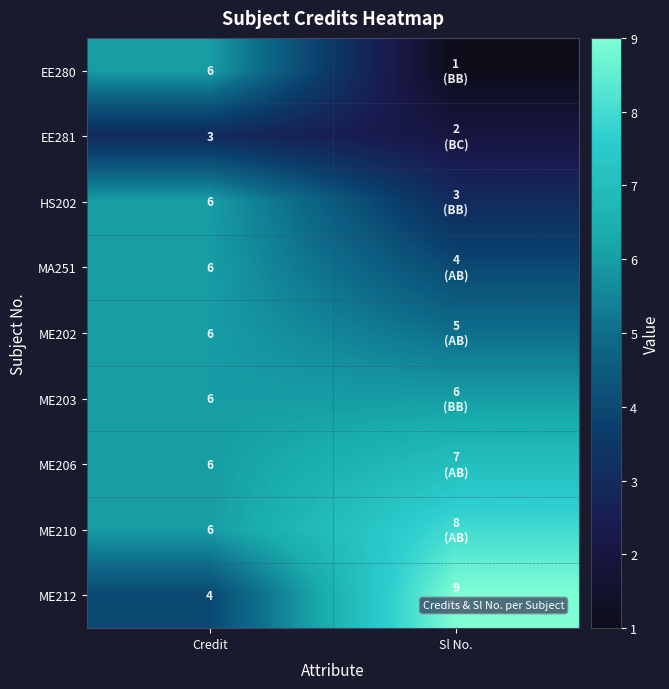

The value of ME206 at Credit is 6. True or false?

True